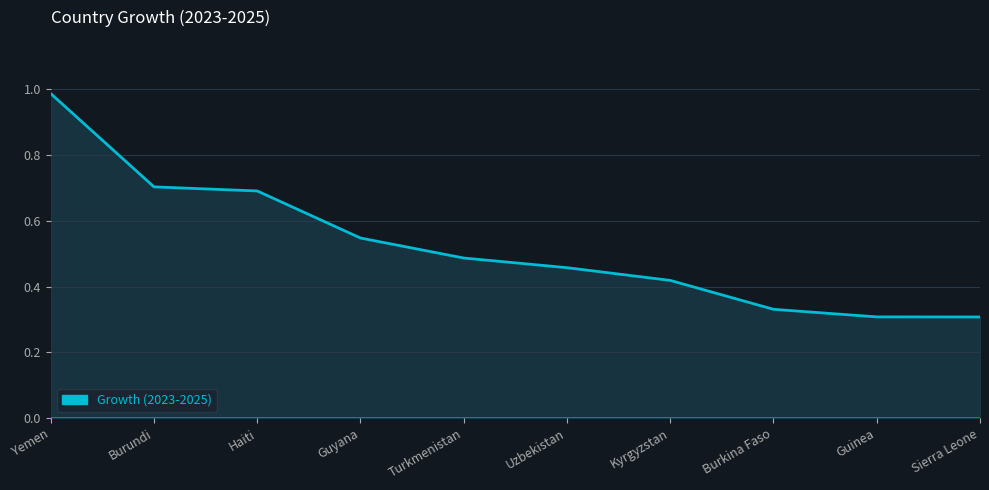

Is it true that the value at Turkmenistan is 0.2?

False